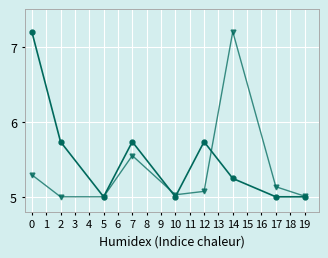

What is the maximum value shown in the chart?

7.2